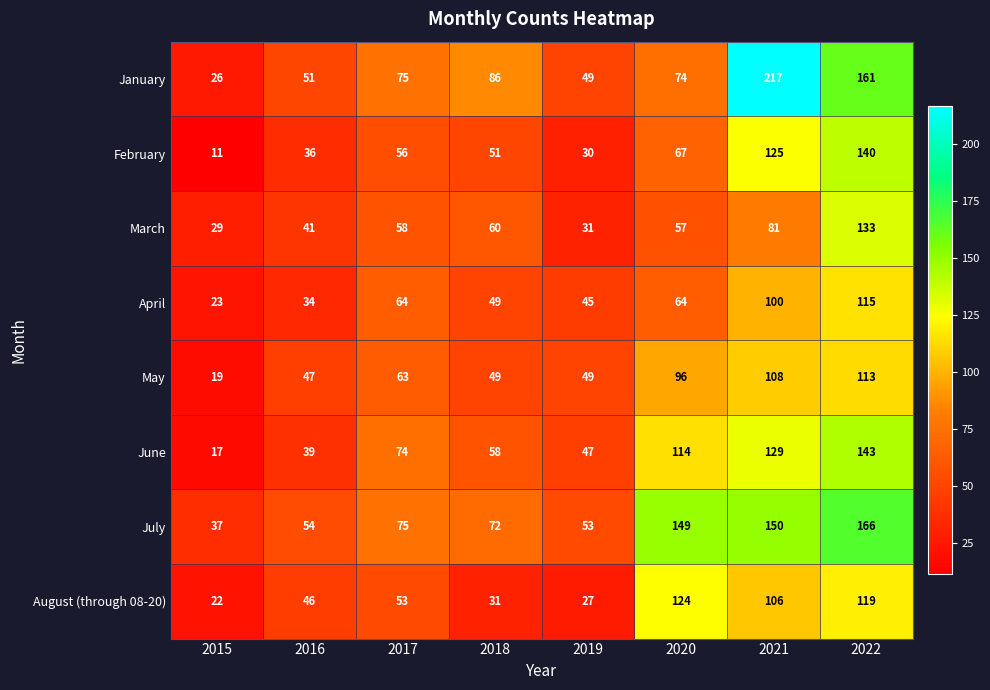

Which category has the lowest value across all series?

2015